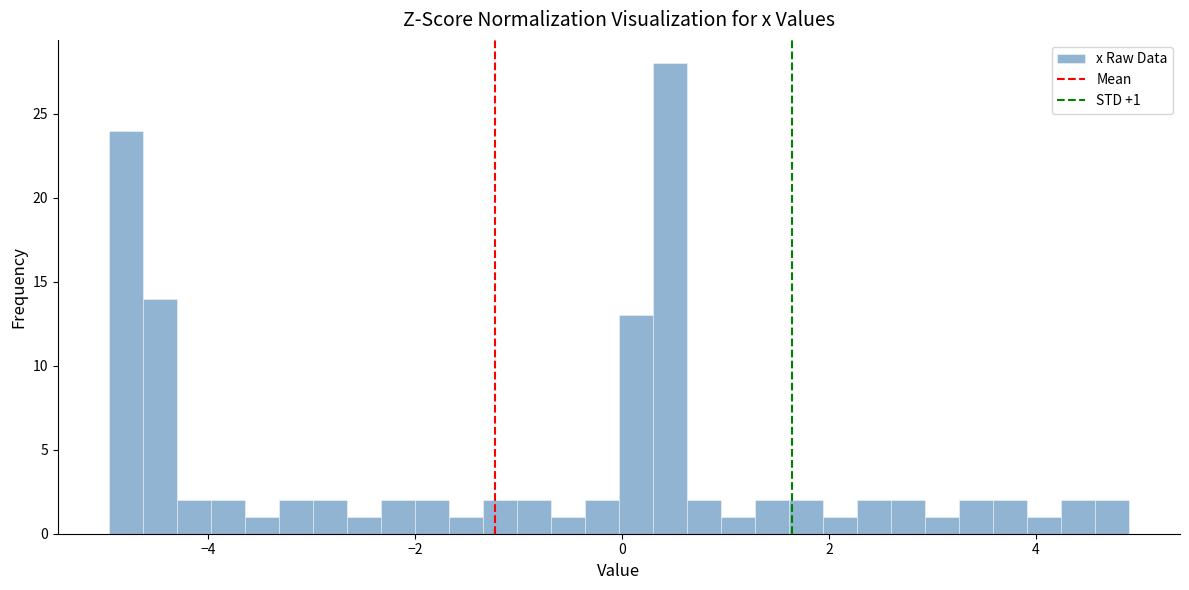

Read against the x-axis, roughly where is the centre of the tallest bar?

0.4